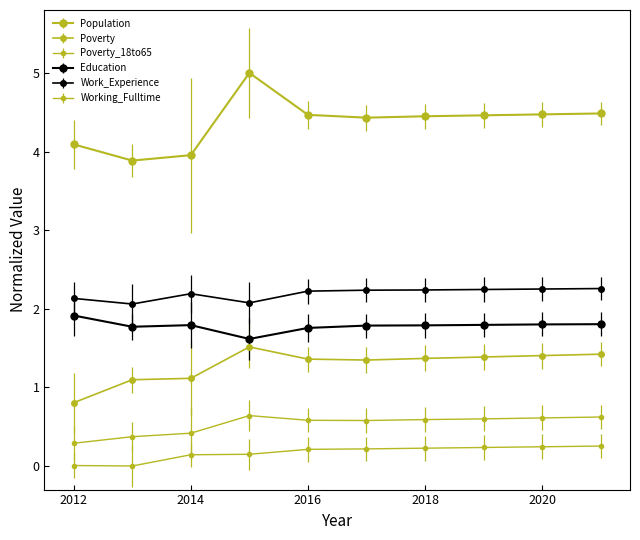

List the labels in order of Education value, largest first.

2012, 2021, 2020, 2019, 2014, 2018, 2017, 2013, 2016, 2015